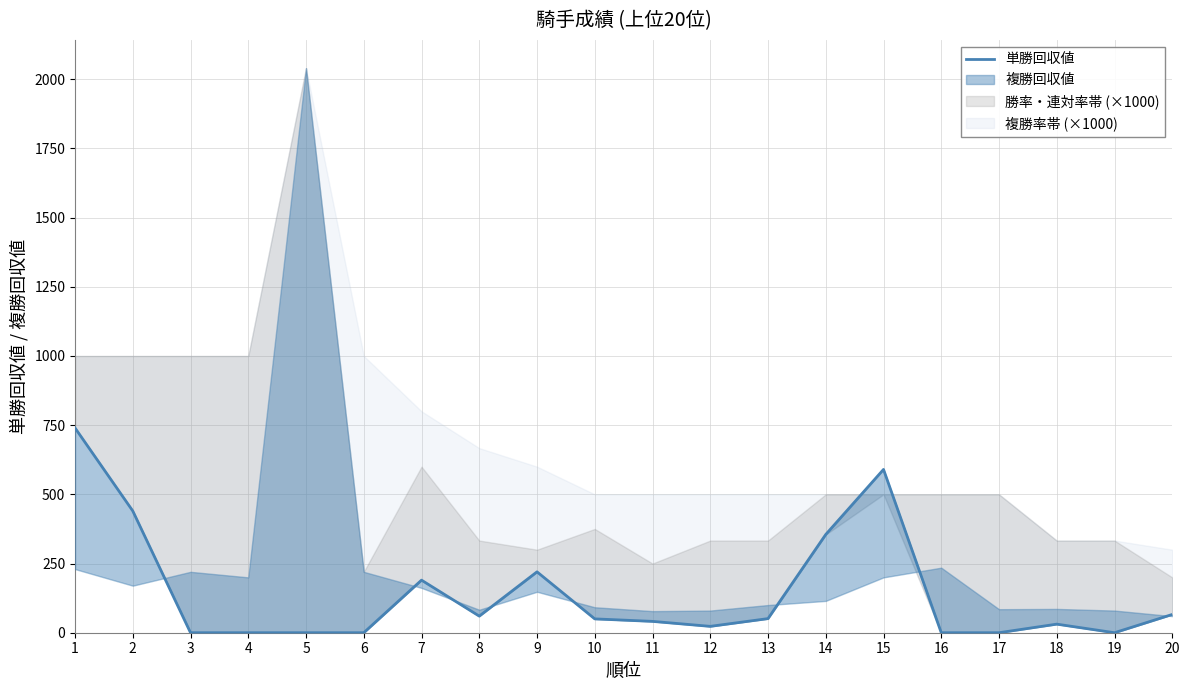

How many data points are less than 50?

10